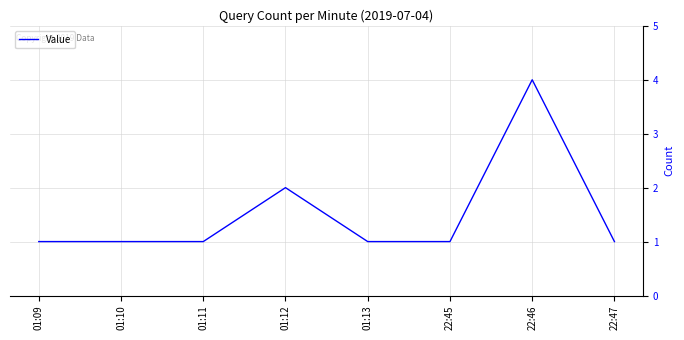

True or false: the data has more than 0 interior local peaks.

True